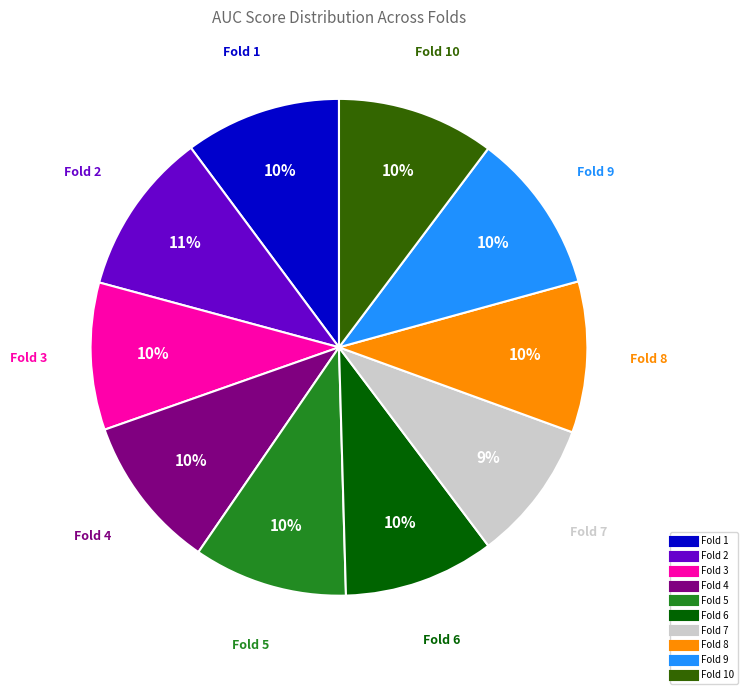

How many segments does this pie chart have?

10